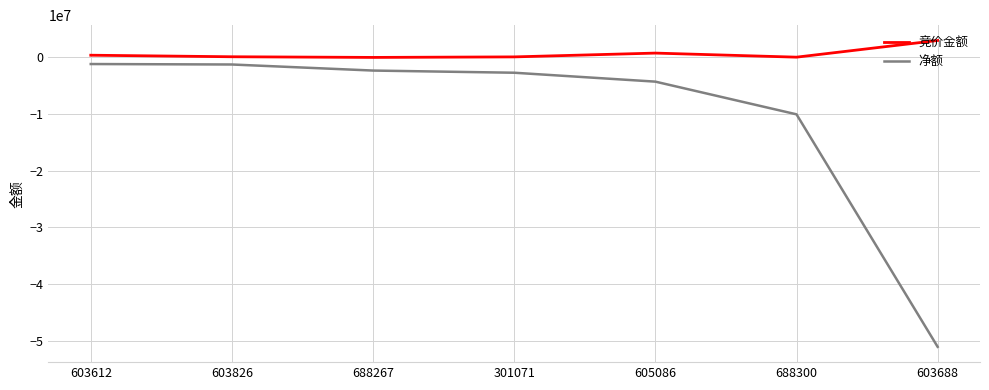

The value of 净额 at 688300 is -2290857. True or false?

False